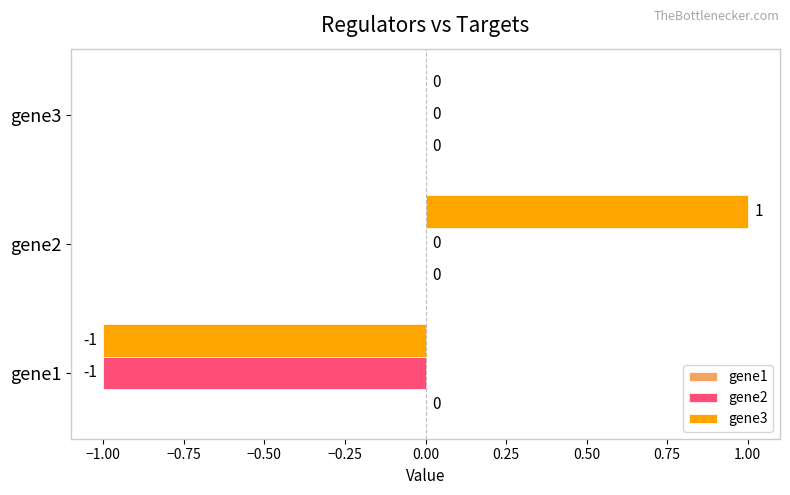

Which series has the largest total across all categories?

gene3